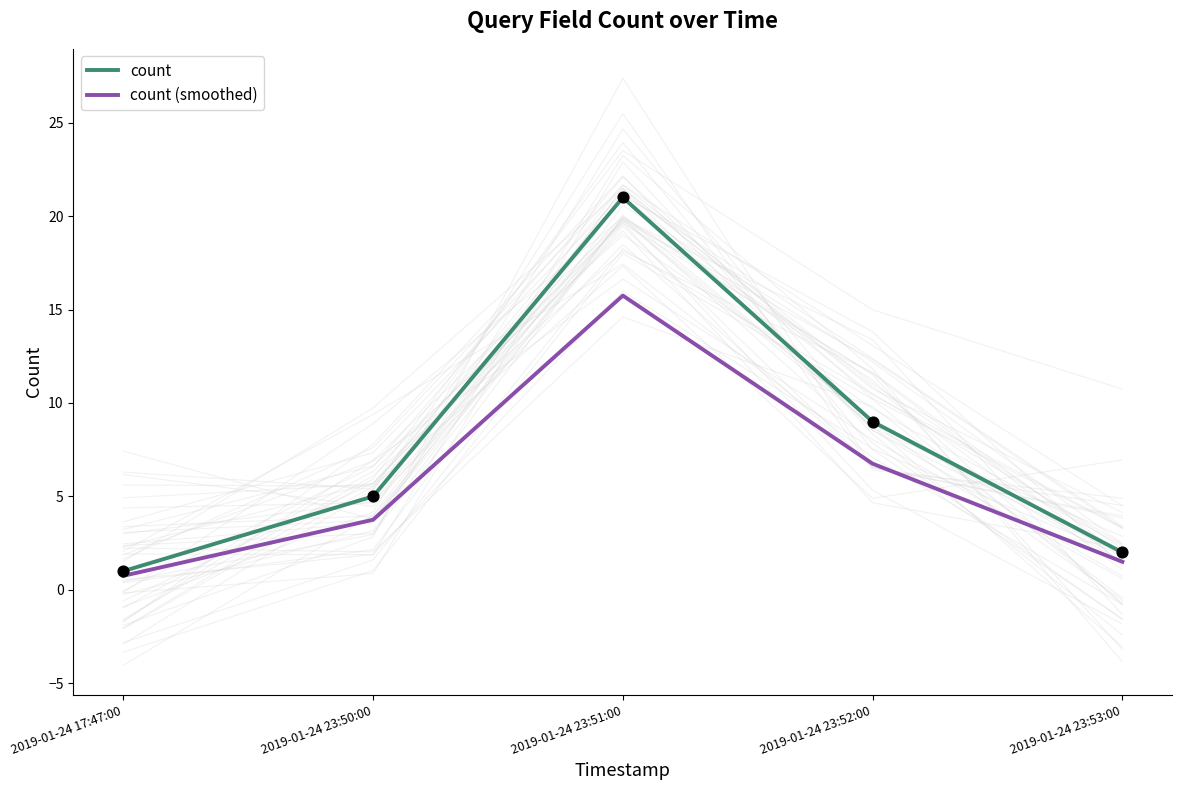

What are all the series names shown in the legend?

count, count (smoothed)